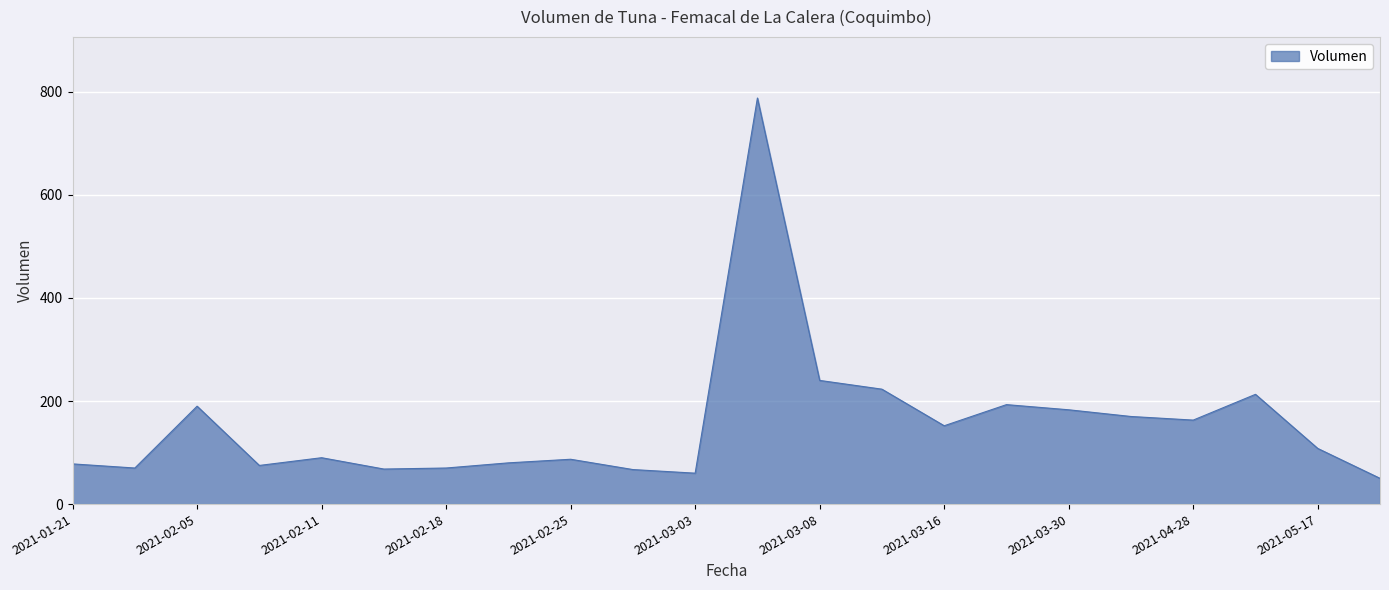

What is the difference between the maximum and minimum values?

738